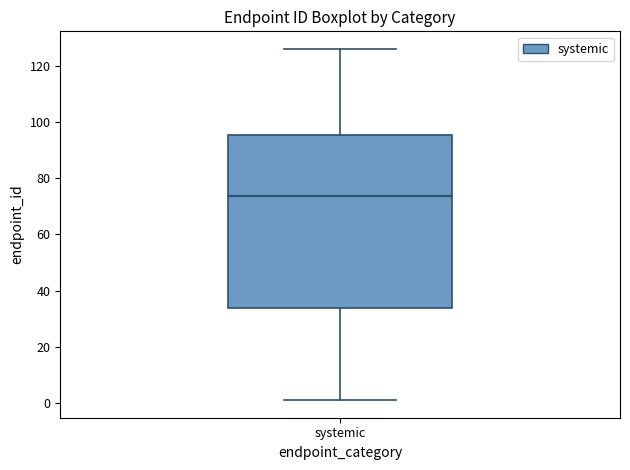

Read this box plot against the y-axis: the position of the median line, the range covered by the box, and the ends of both whiskers. The values are not printed on the chart, so give them approximately, as read against the axis.

median 74, box 34 to 96, whiskers 2 to 126